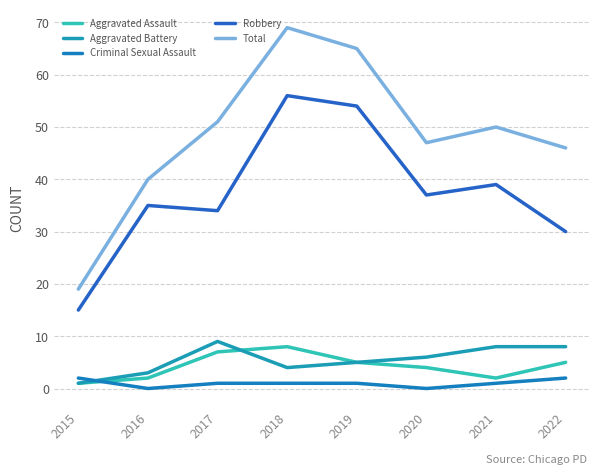

At how many categories does at least one series exceed 37?

7